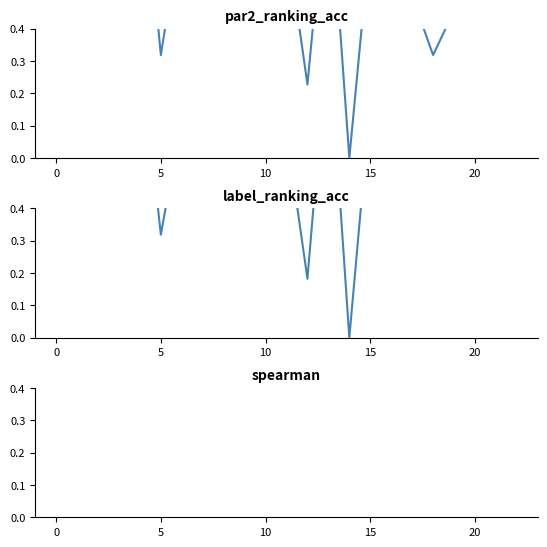

Is the value of par2_ranking_acc at 22 greater than the value of spearman at 8?

No